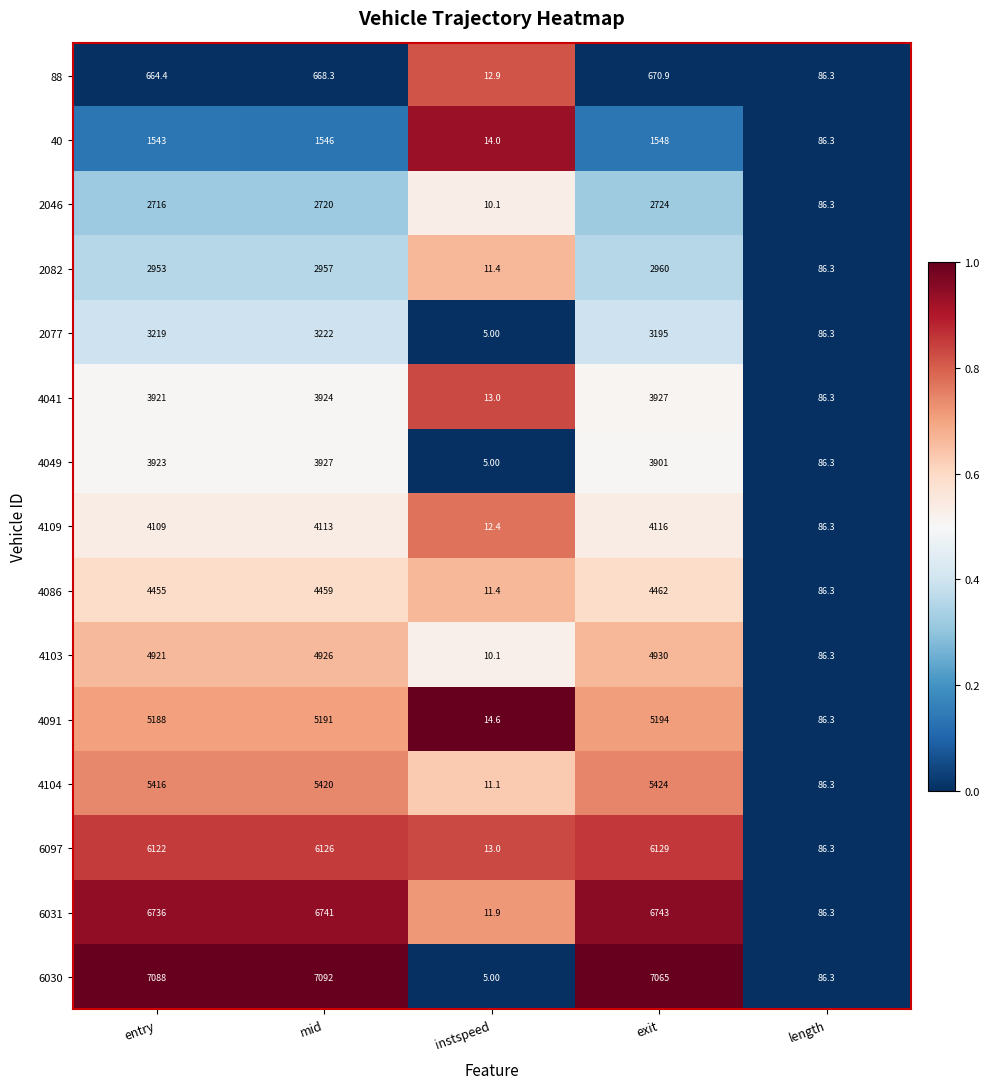

Which series has the largest range (max minus min)?

6030